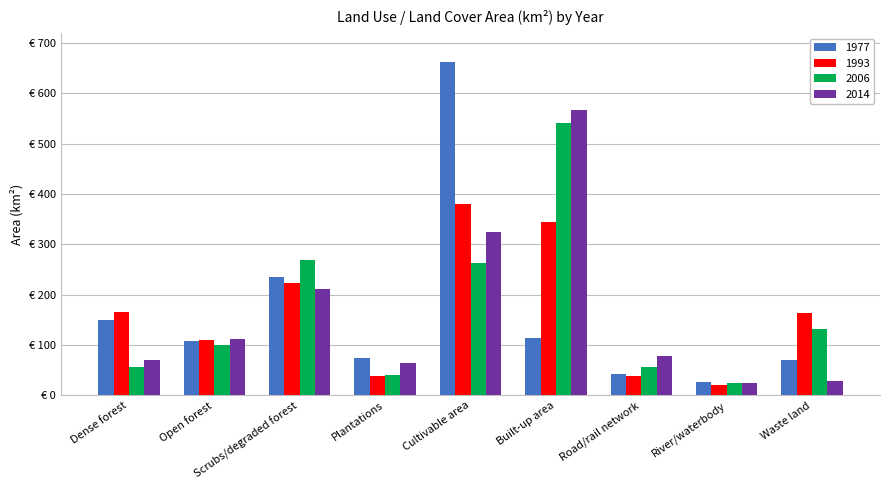

What are all the series names shown in the legend?

1977, 1993, 2006, 2014